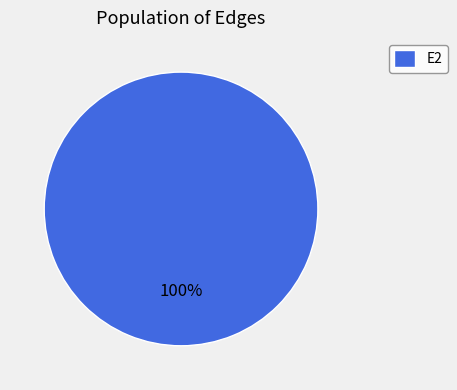

Is it true that E2 is 85% of the pie?

False